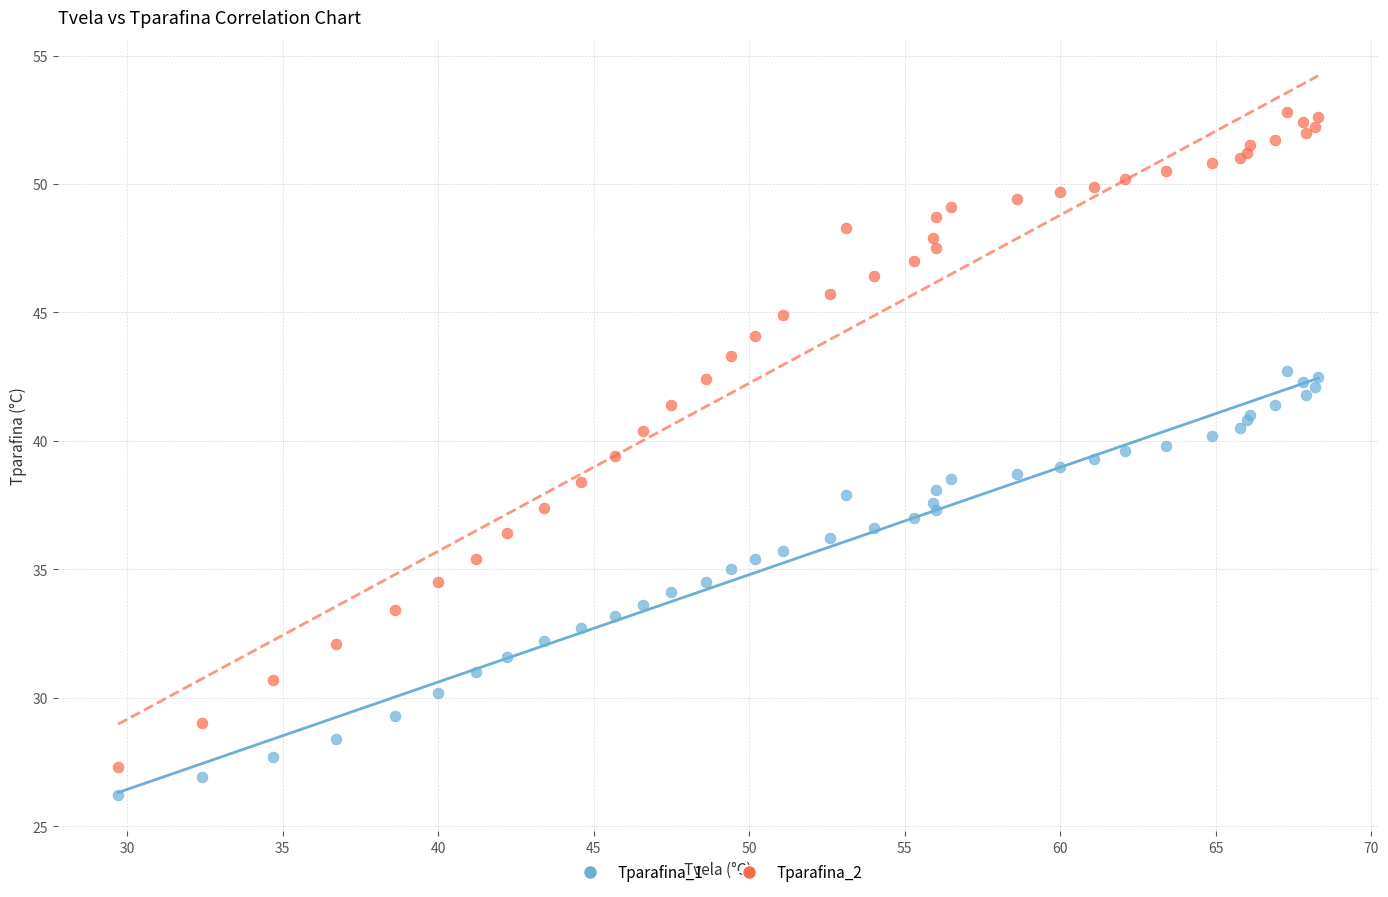

Which series contains the highest Y value?

Tparafina_2